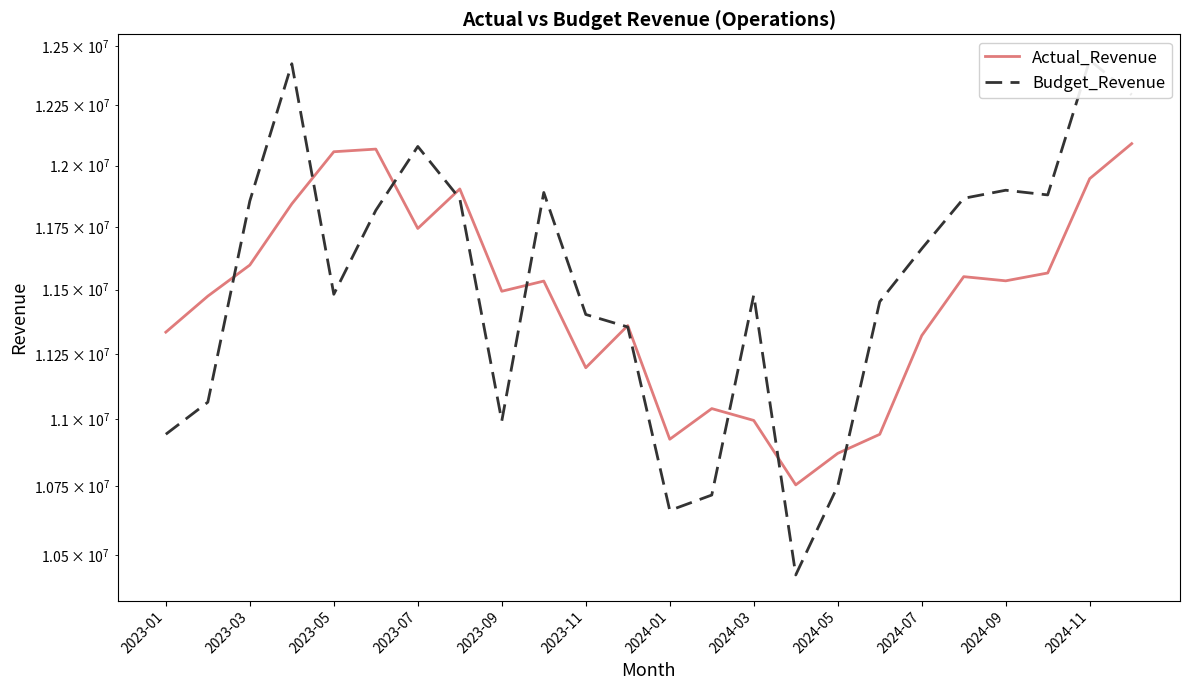

True or false: Budget_Revenue and Actual_Revenue cross at least once.

True